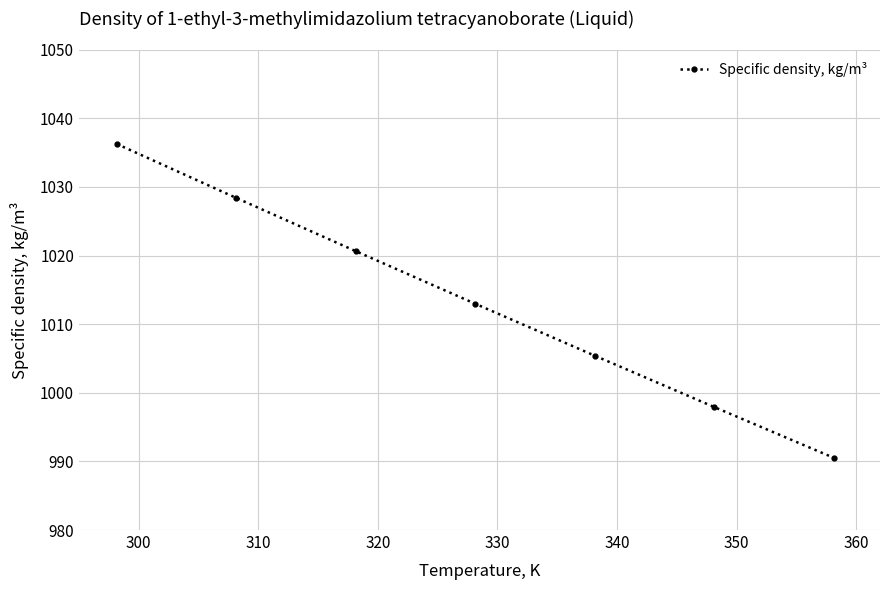

What is the value of the 6th point from the left?

997.9